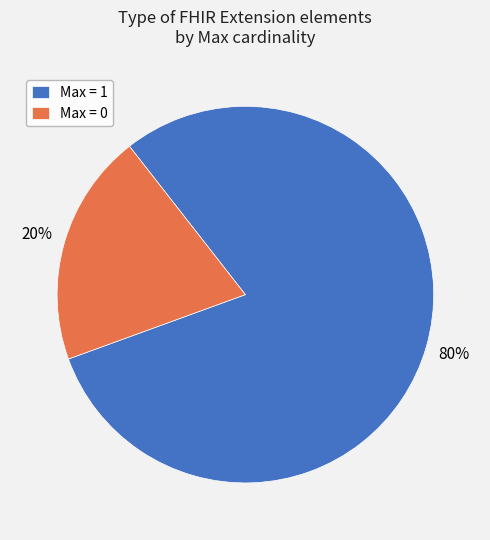

To the nearest percent, what is the combined percentage of Max = 1 and Max = 0?

100%